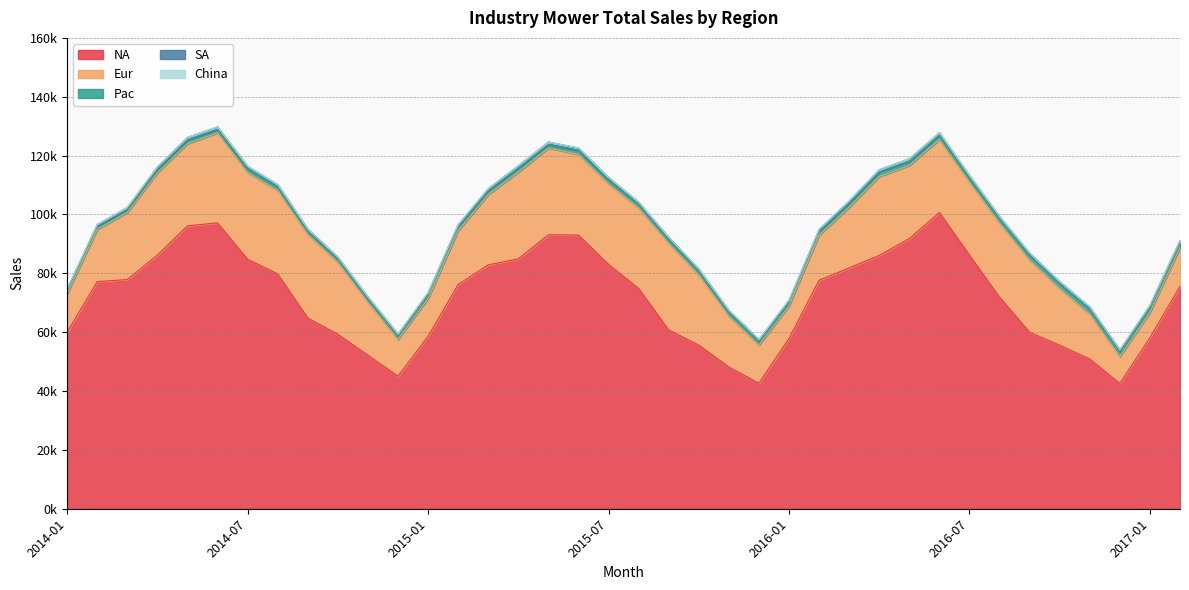

Read the Pac value at 2016-02.

1401.9